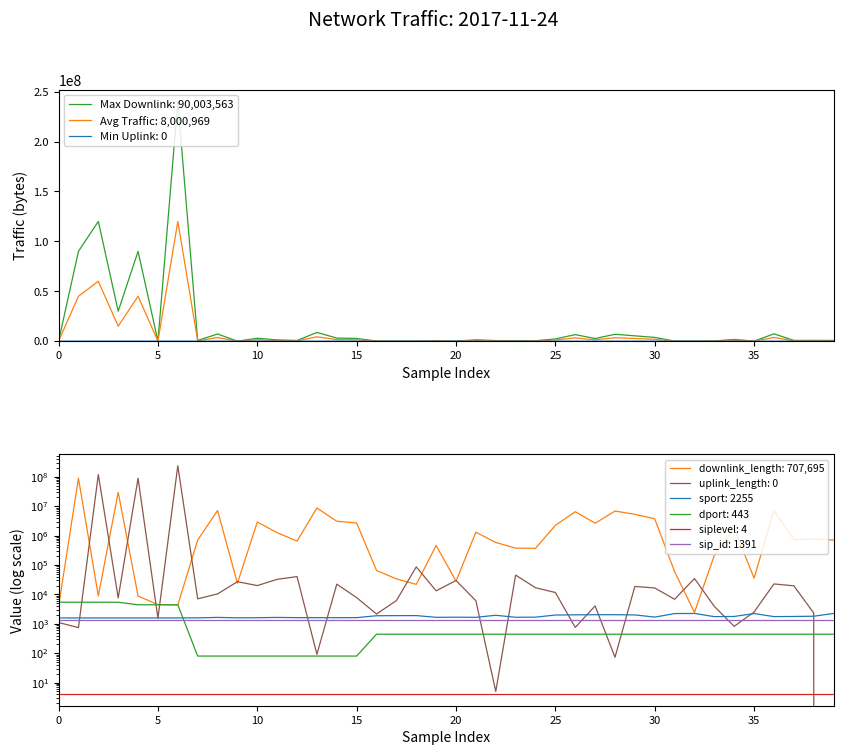

Is this an area chart (filled region under the line)?

No